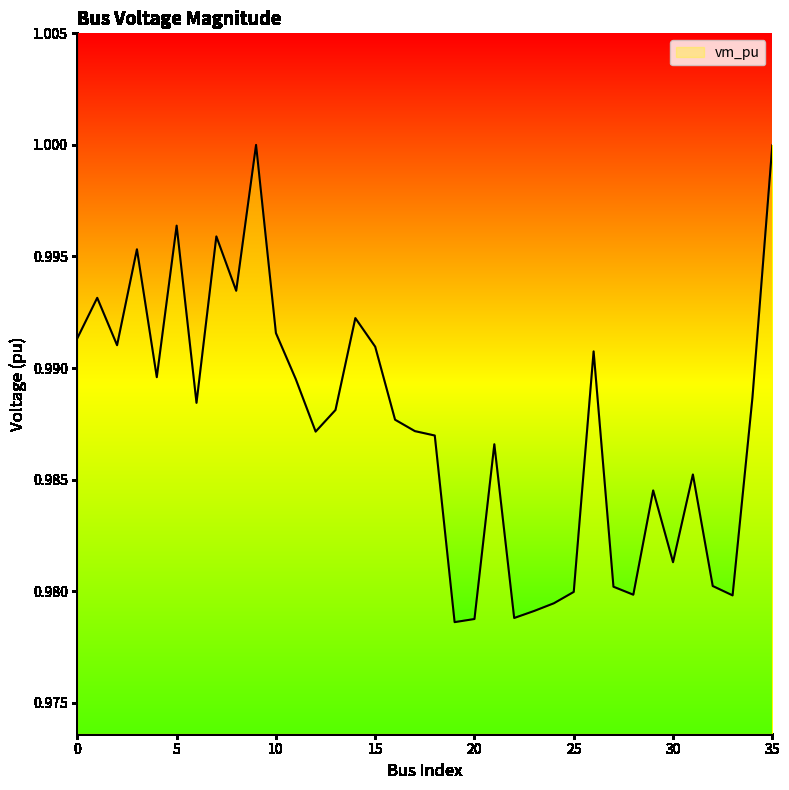

How many lines are shown in the chart?

1